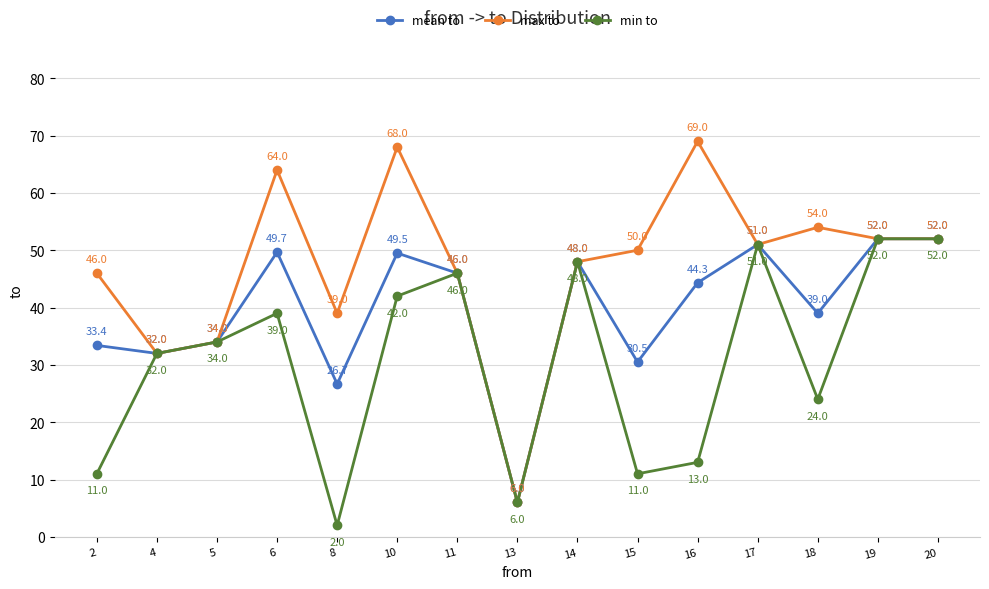

What is the minimum value for mean to?

6.0